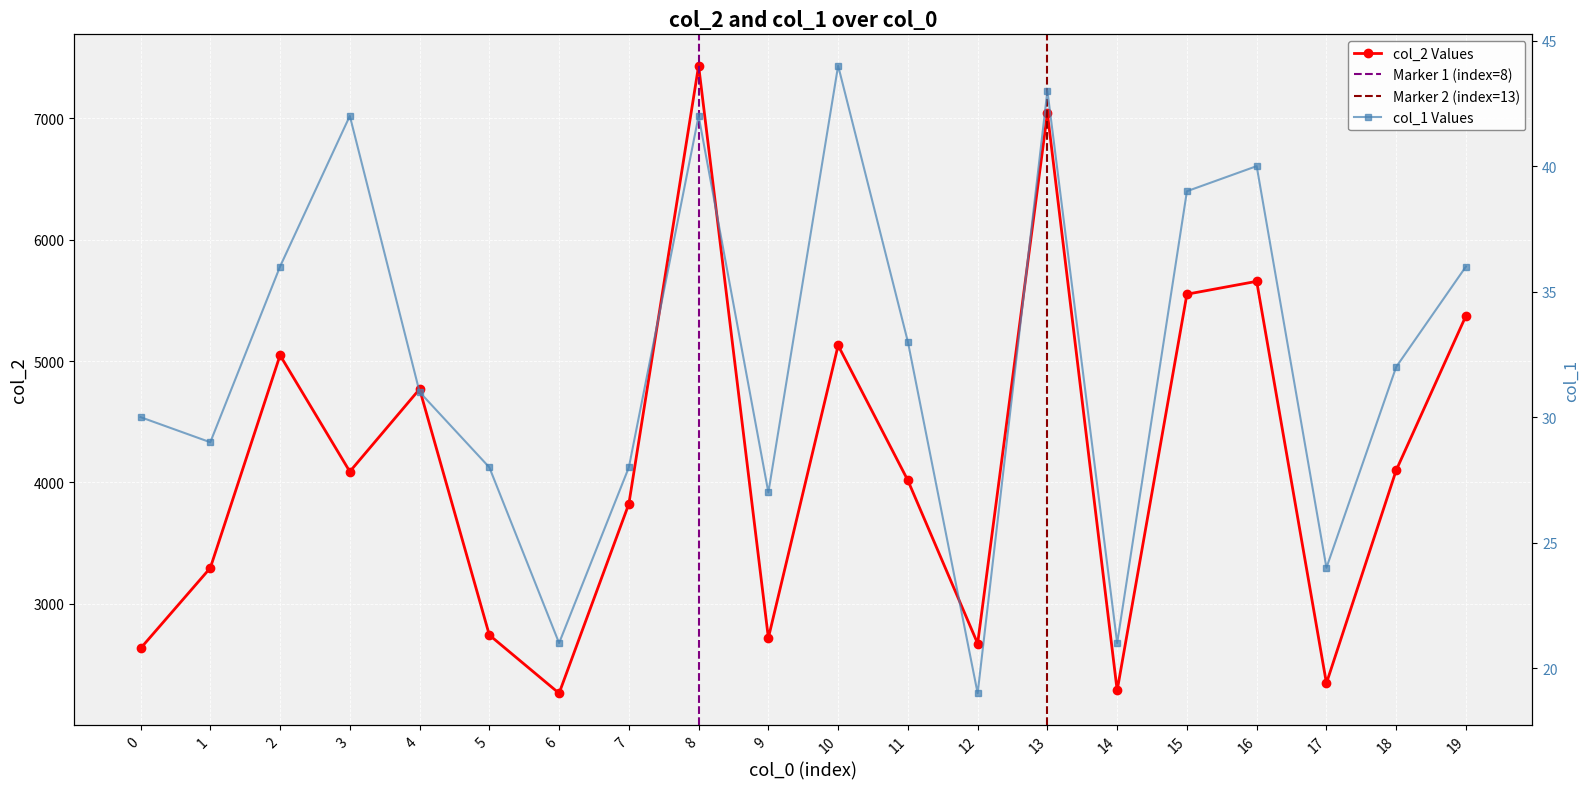

Reading left to right, extract all data points from this chart.

col_2: 0=2632	1=3295	2=5048	3=4089	4=4769	5=2742	6=2262	7=3823	8=7434	9=2718	10=5129	11=4016	12=2672	13=7042	14=2285	15=5551	16=5657	17=2345	18=4100	19=5373
col_1: 0=30	1=29	2=36	3=42	4=31	5=28	6=21	7=28	8=42	9=27	10=44	11=33	12=19	13=43	14=21	15=39	16=40	17=24	18=32	19=36